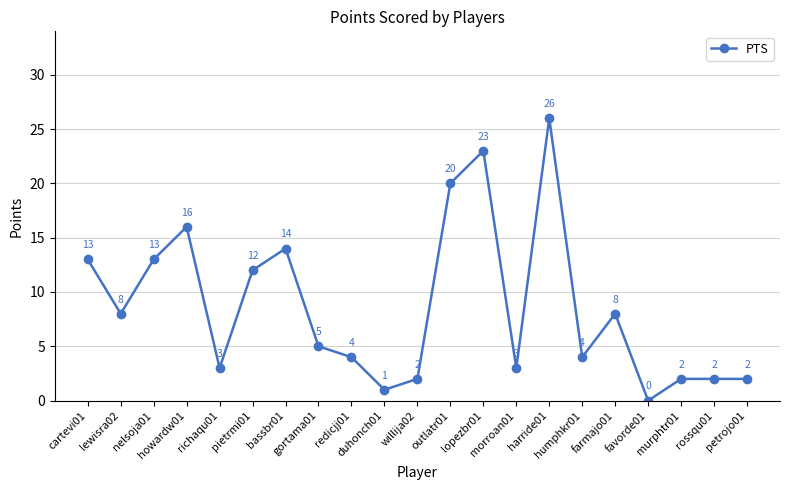

How many series are shown in this chart?

1